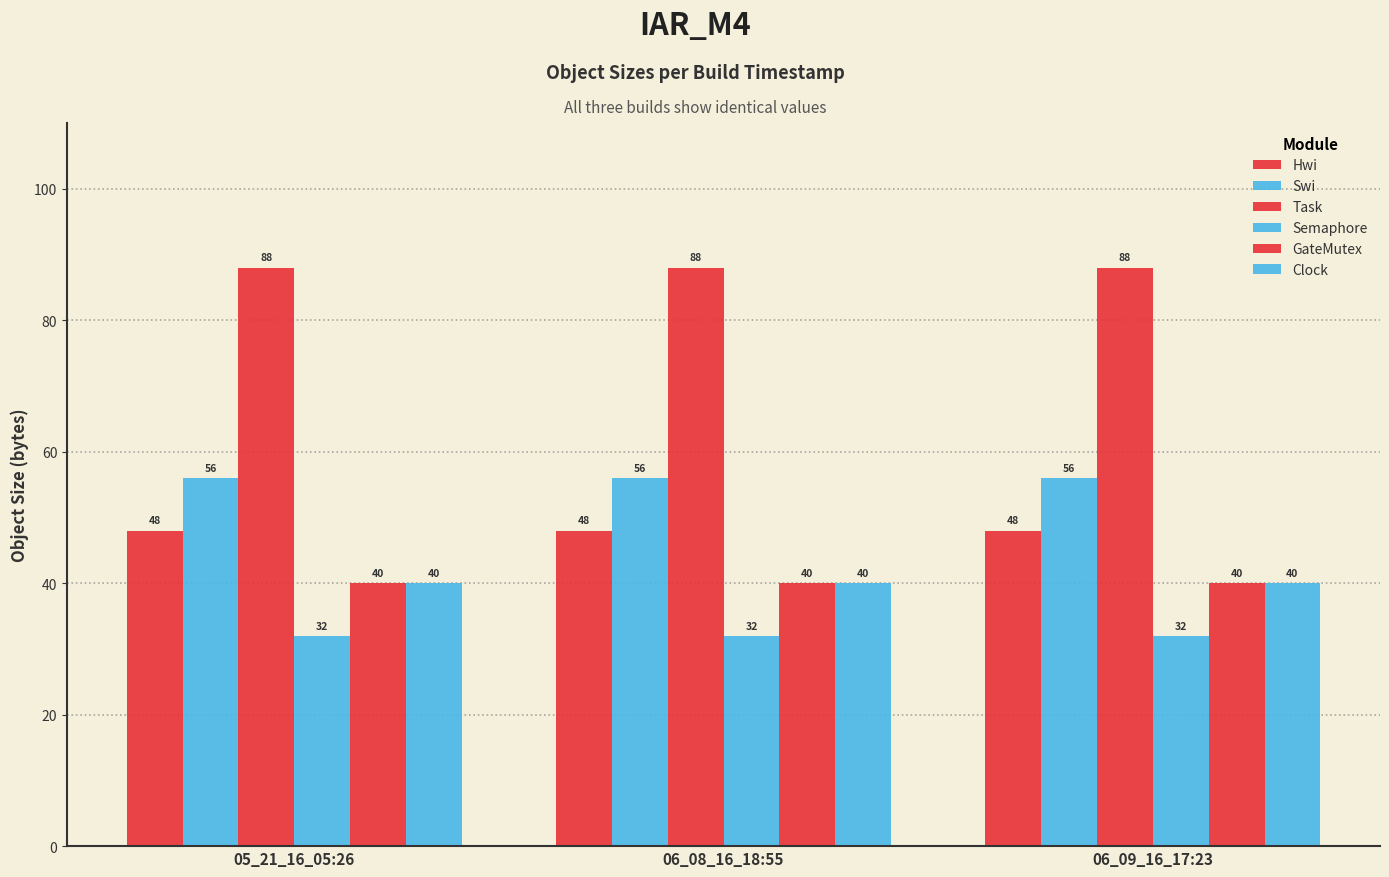

Does the chart contain any negative values?

No